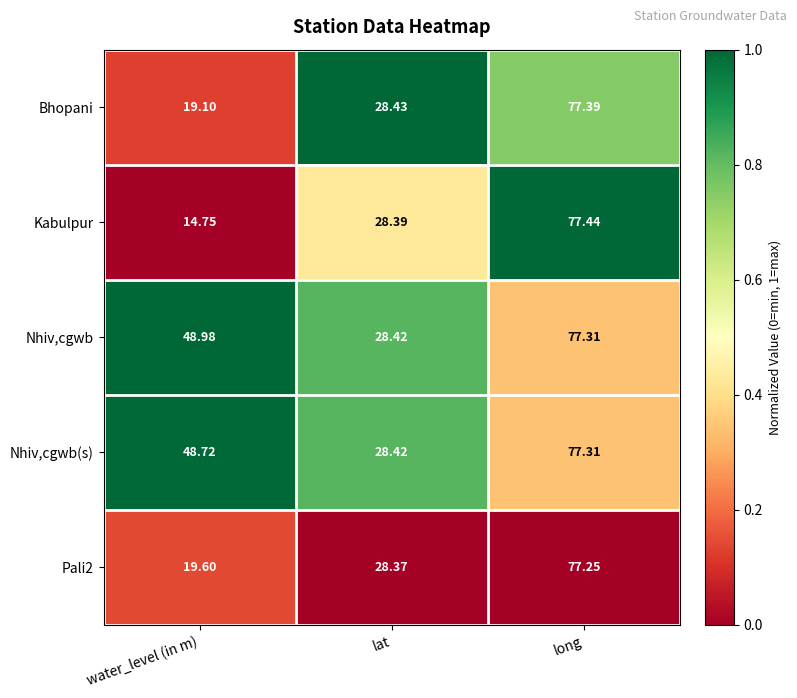

At which label does Nhiv,cgwb first exceed 48?

water_level (in m)